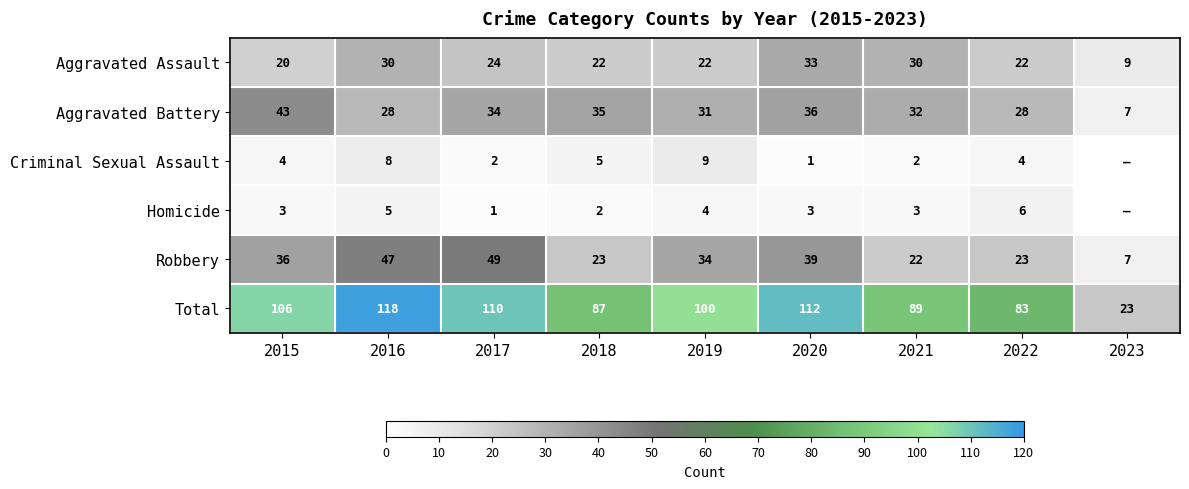

Which label corresponds to the largest value in the chart?

2016